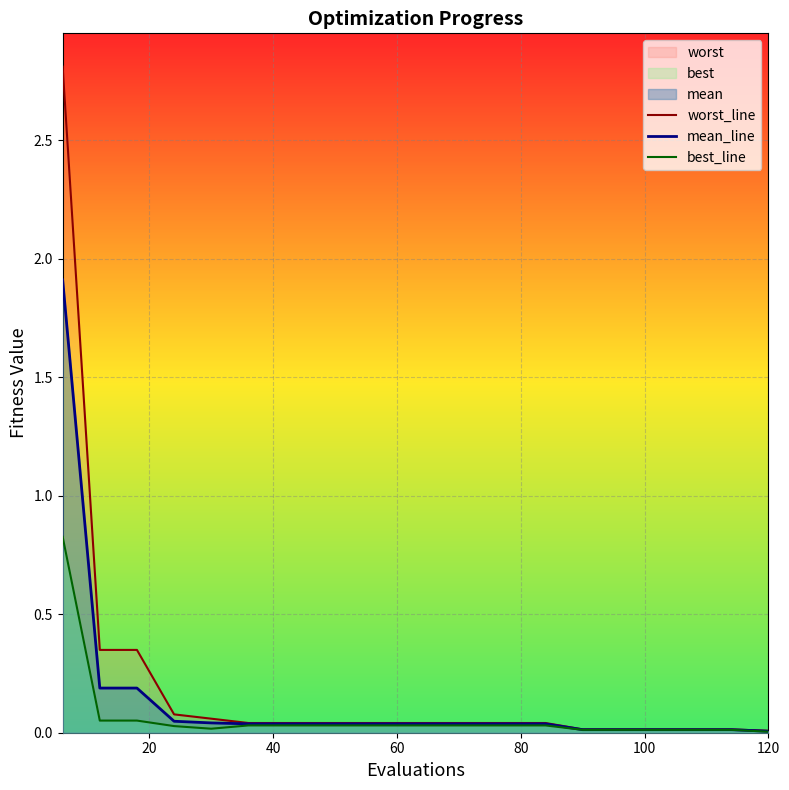

What is the highest value of the mean_line series?

1.9